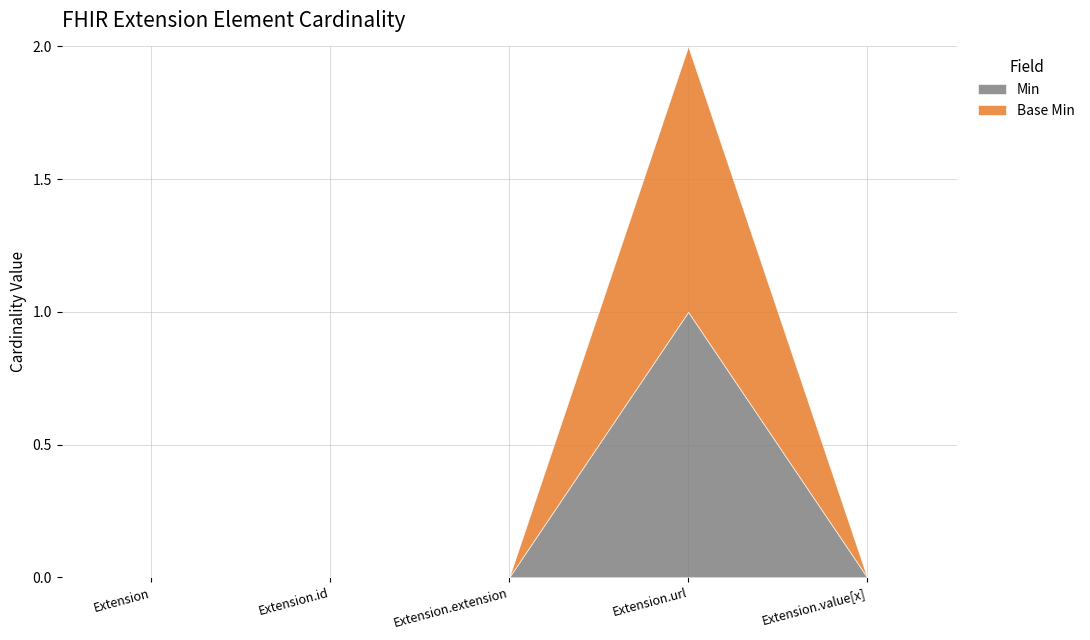

Reading left to right, what are all the values shown in this chart?

Min: Extension=0	Extension.id=0	Extension.extension=0	Extension.url=1	Extension.value[x]=0
Base Min: Extension=0	Extension.id=0	Extension.extension=0	Extension.url=1	Extension.value[x]=0